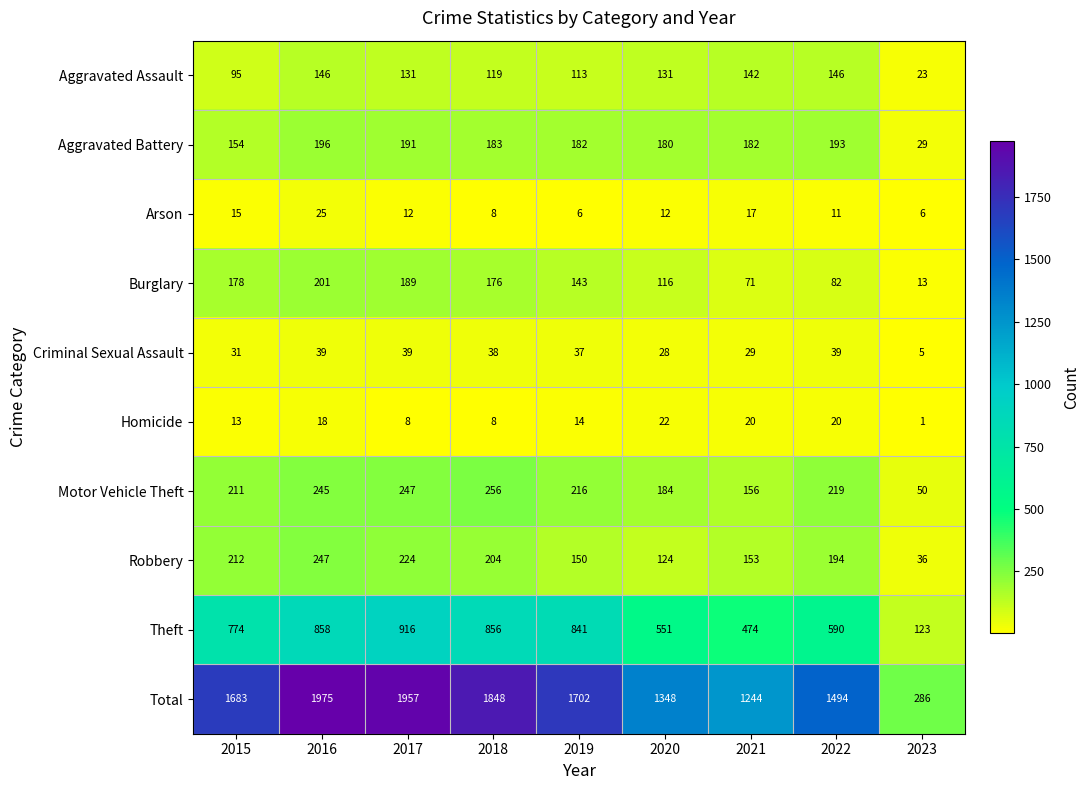

What is the sum of all Burglary values?

1169